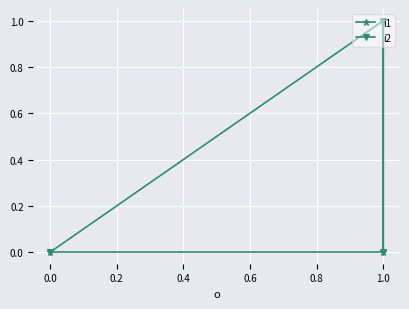

How many values in i2 are above zero?

1